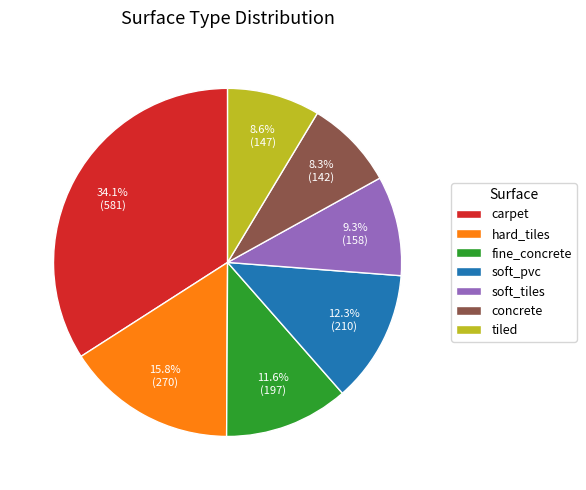

Approximately how many times larger is the value at fine_concrete compared to concrete?

1.4